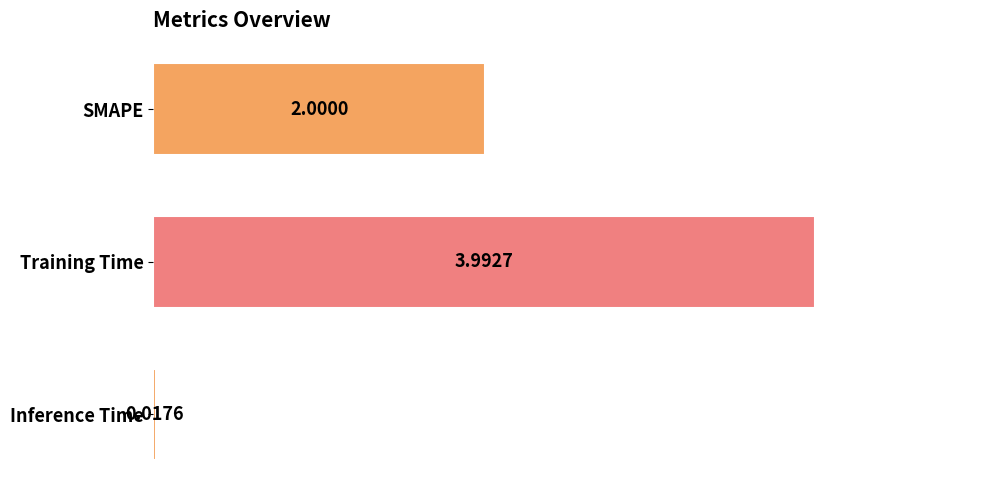

Rank the categories by value from highest to lowest.

Training Time, SMAPE, Inference Time